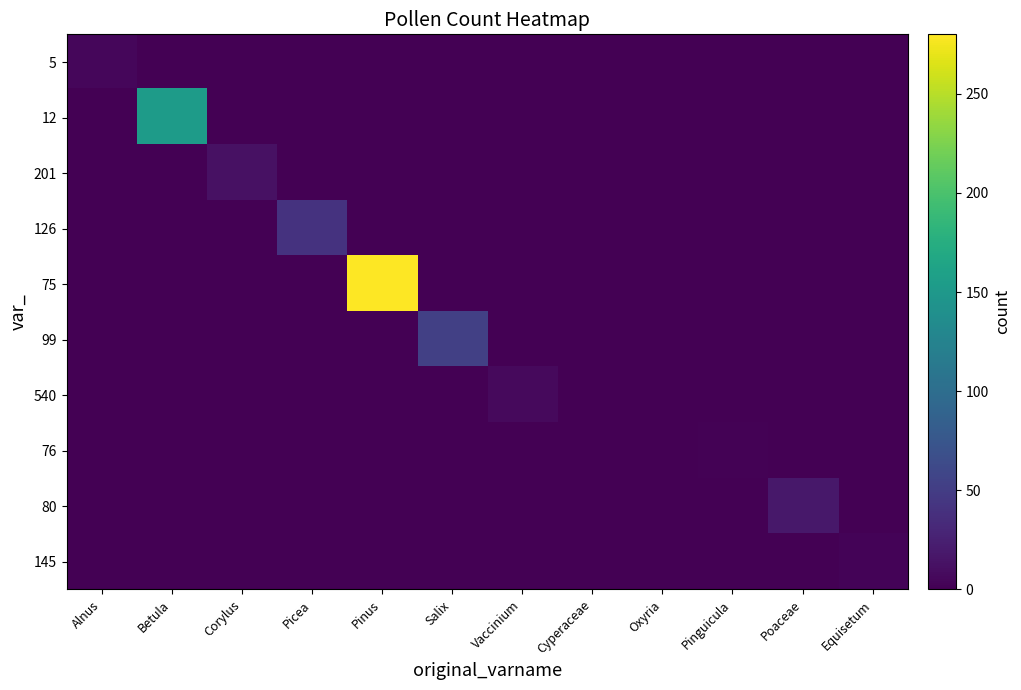

Which series has the largest range (max minus min)?

75